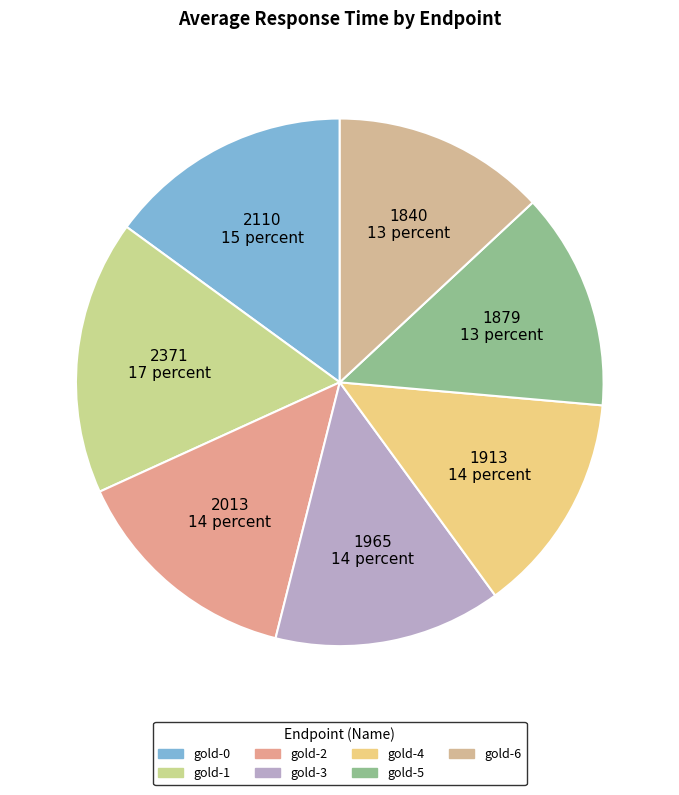

How many slices are in this pie chart?

7